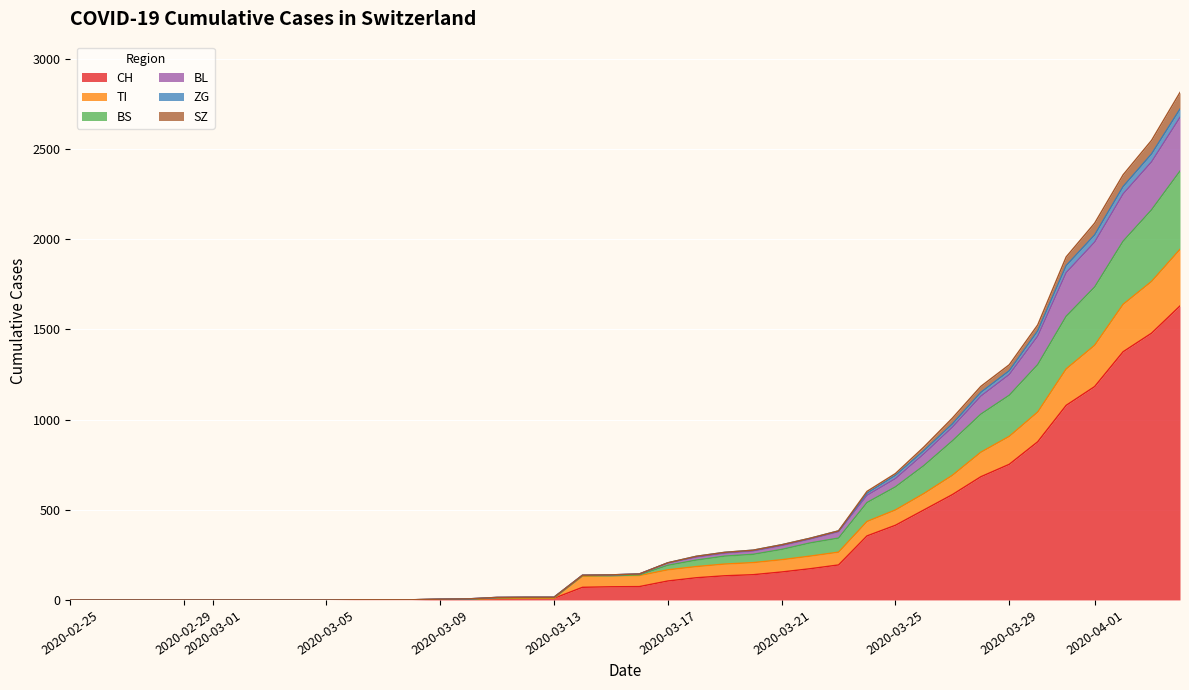

True or false: CH has a value of 0 at 2020-02-29.

True